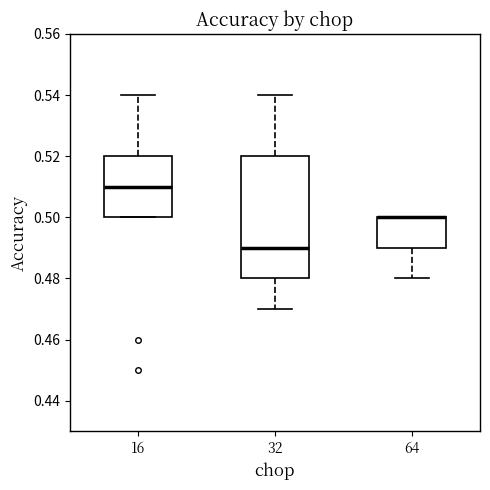

Where is the lower edge of the box at x = 64 on the y-axis? The values are not printed on the chart, so give them approximately, as read against the axis.

0.49